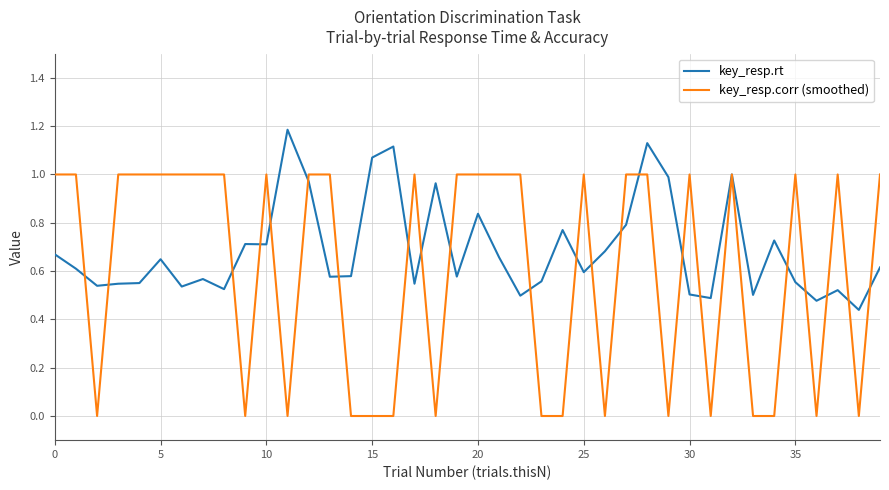

Which series has the largest total across all categories?

key_resp.rt